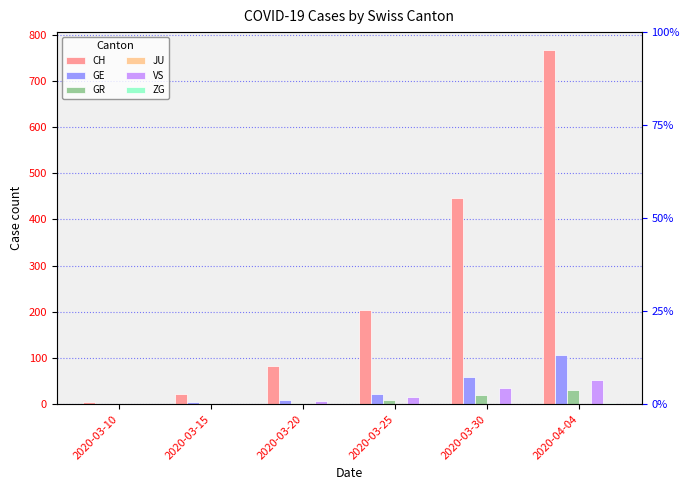

Between 2020-03-25 and 2020-04-04, which series saw the biggest shift?

CH